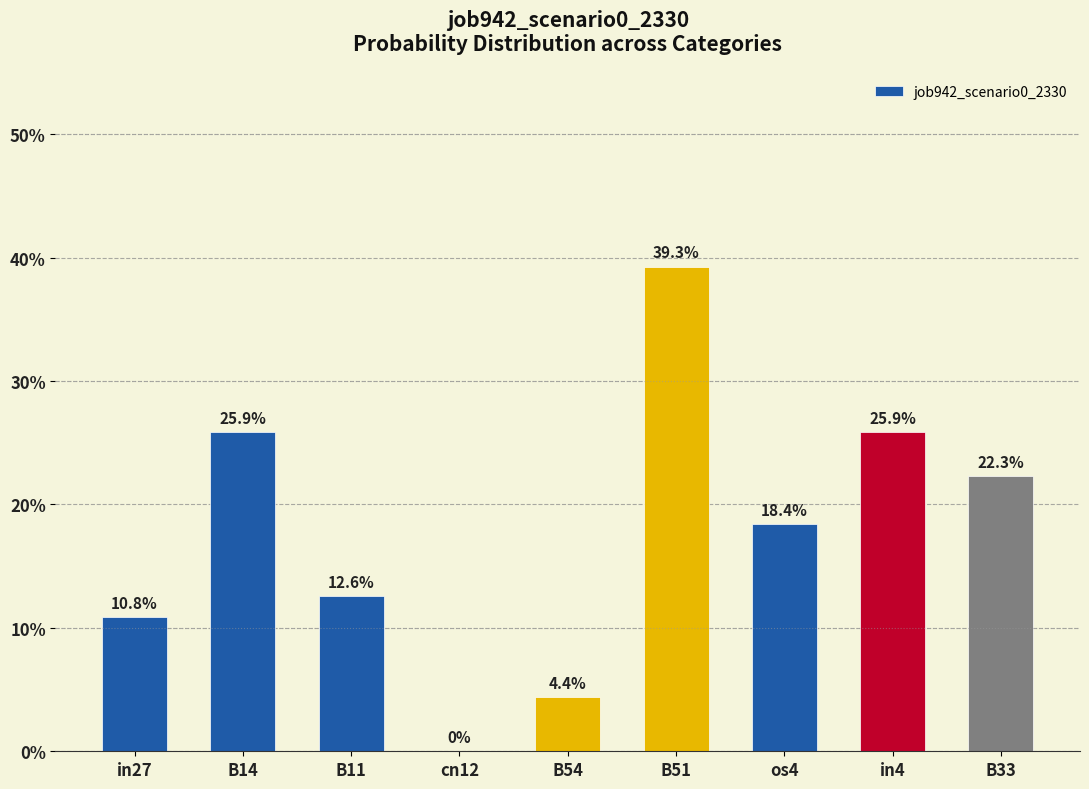

True or false: the data shows 0.2 at os4.

True